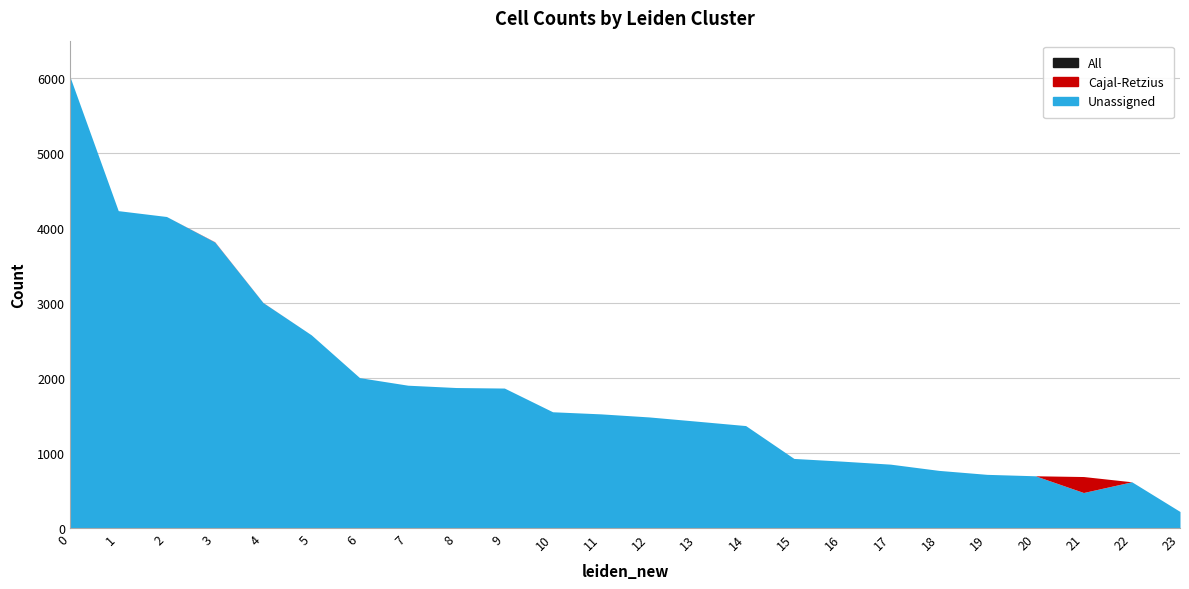

Reading left to right, what are all the values shown in this chart?

Cajal-Retzius: 0	0	0	3	1	0	0	0	0	0	0	0	0	0	0	0	0	0	0	0	0	213	0	0
Unassigned: 6012	4228	4150	3810	3003	2573	2003	1902	1871	1864	1548	1520	1479	1422	1364	926	890	850	767	714	695	472	615	219
All: 6012	4228	4150	3813	3004	2573	2003	1902	1871	1864	1548	1520	1479	1422	1364	926	890	850	767	714	695	685	615	219